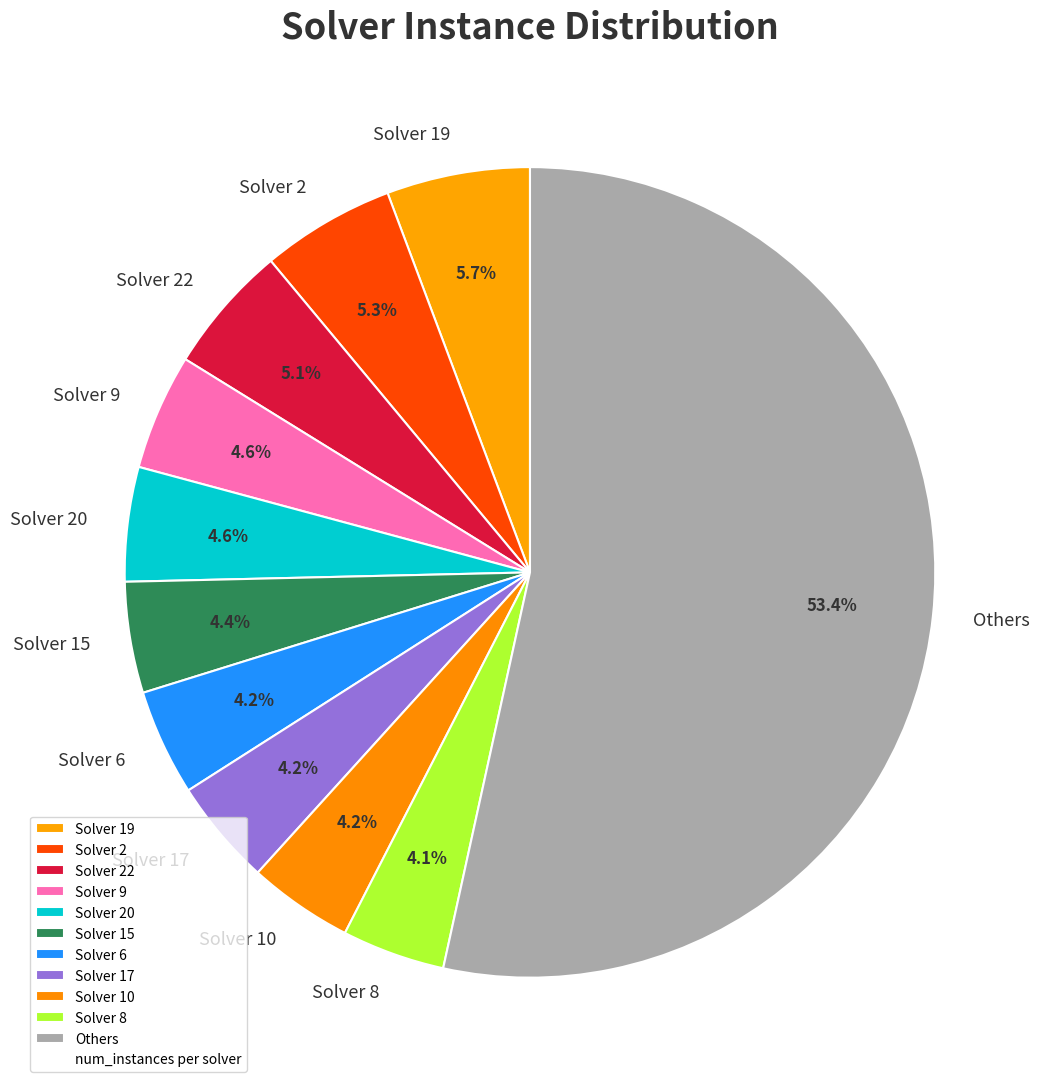

What is the ratio of the value at Solver 15 to the value at Solver 19?

0.8